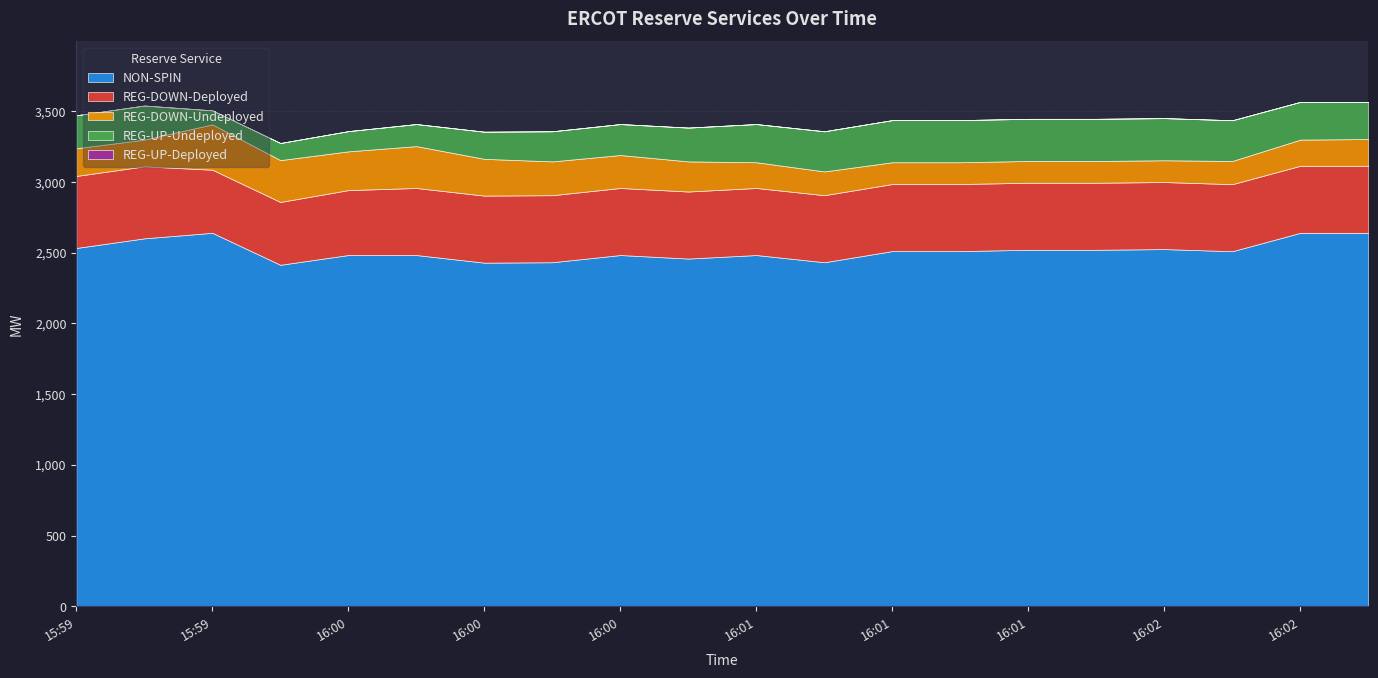

Where do REG-UP-Undeployed and REG-DOWN-Undeployed first cross each other?

2025-08-11 15:59:34 and 2025-08-11 15:59:46